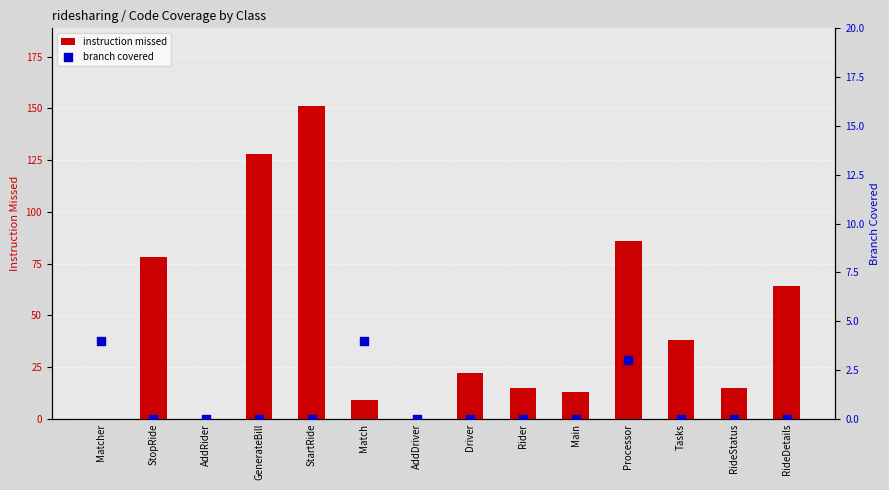

Is the value of branch covered at Match greater than the value of instruction missed at Match?

No